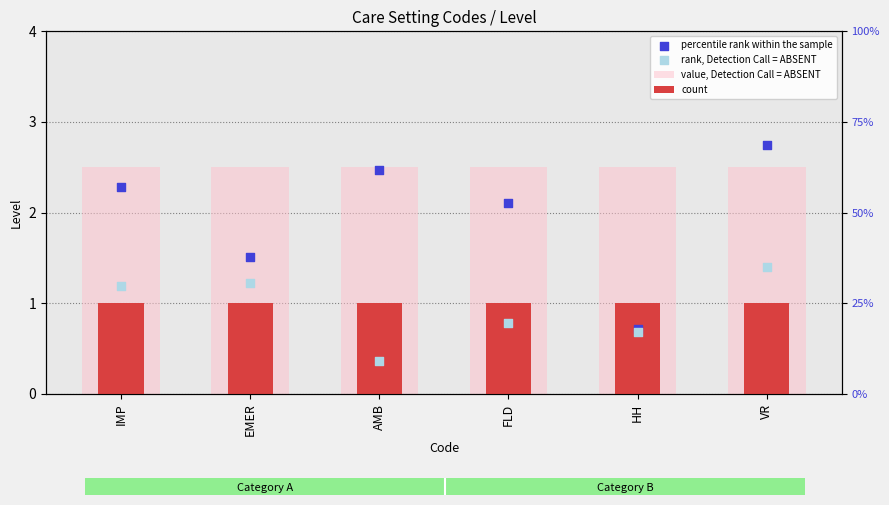

Which series reaches the minimum Y coordinate?

rank, Detection Call = ABSENT